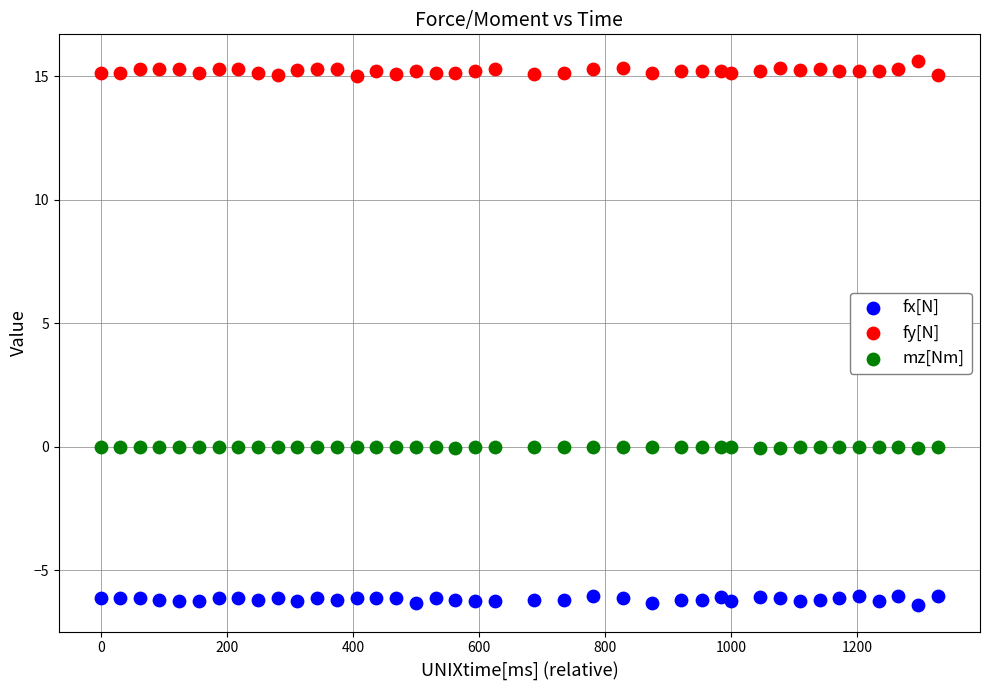

Which series contains the highest Y value?

fy[N]